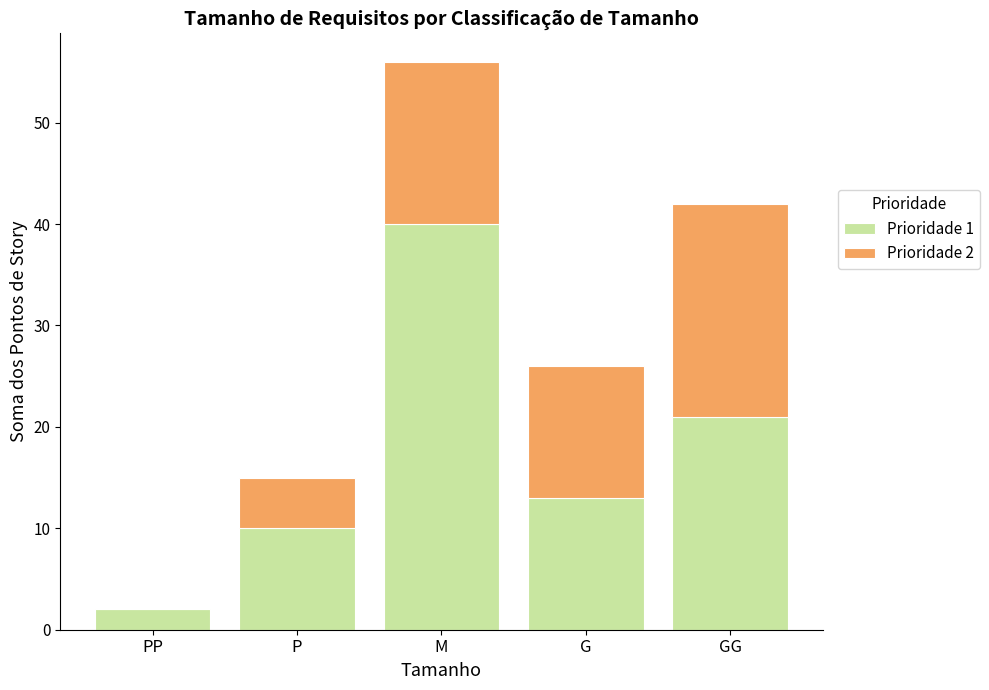

At which category is the sum across all series the highest?

M